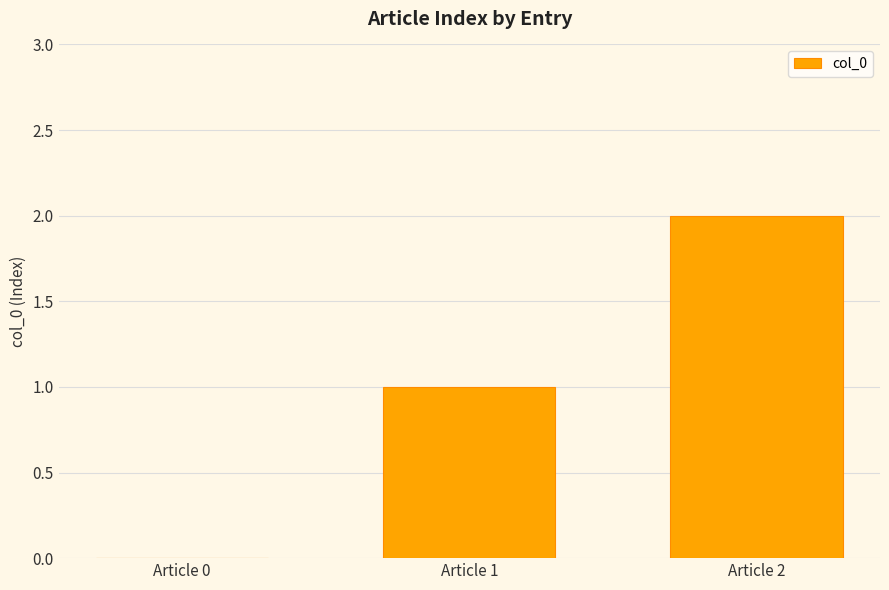

Which category has the highest value across all series?

Article 2